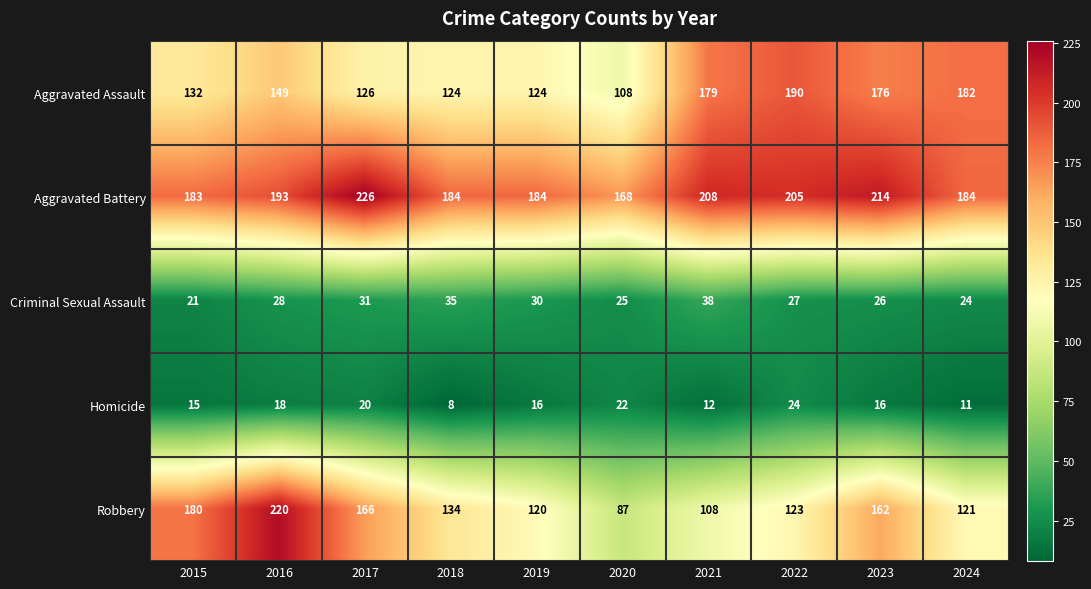

Which category has the lowest value in the Aggravated Battery series?

2020